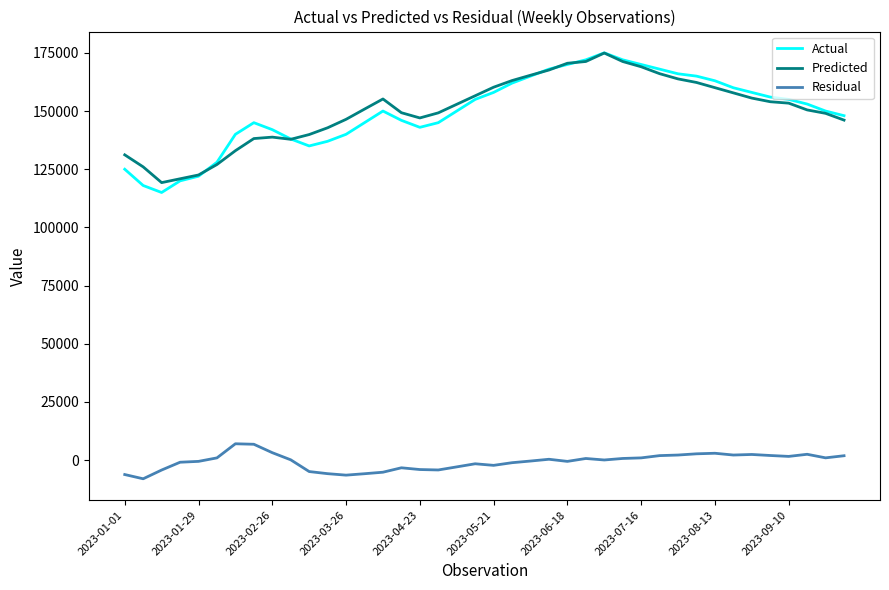

True or false: Residual and Predicted intersect in this chart.

False